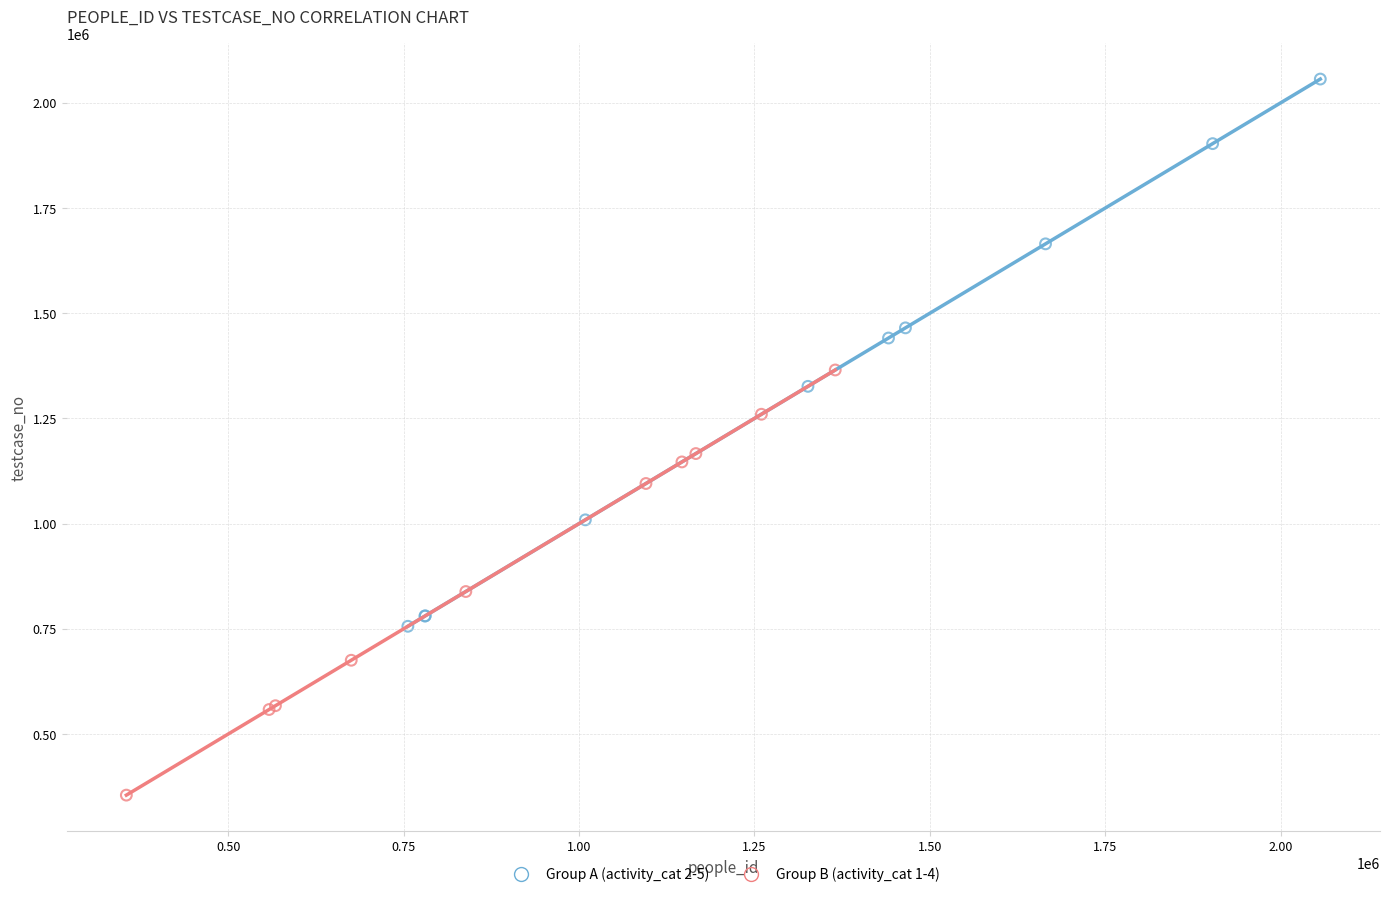

Which series contains the lowest Y value?

Group B (activity_cat 1-4)